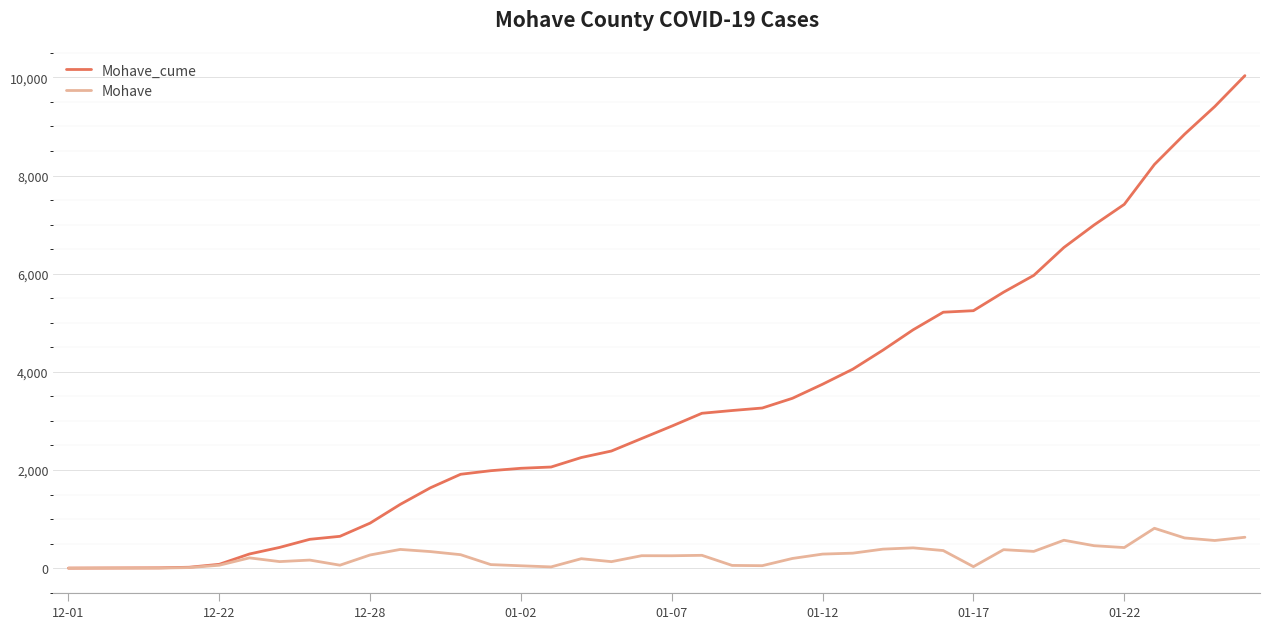

Which series has the largest total across all categories?

Mohave_cume